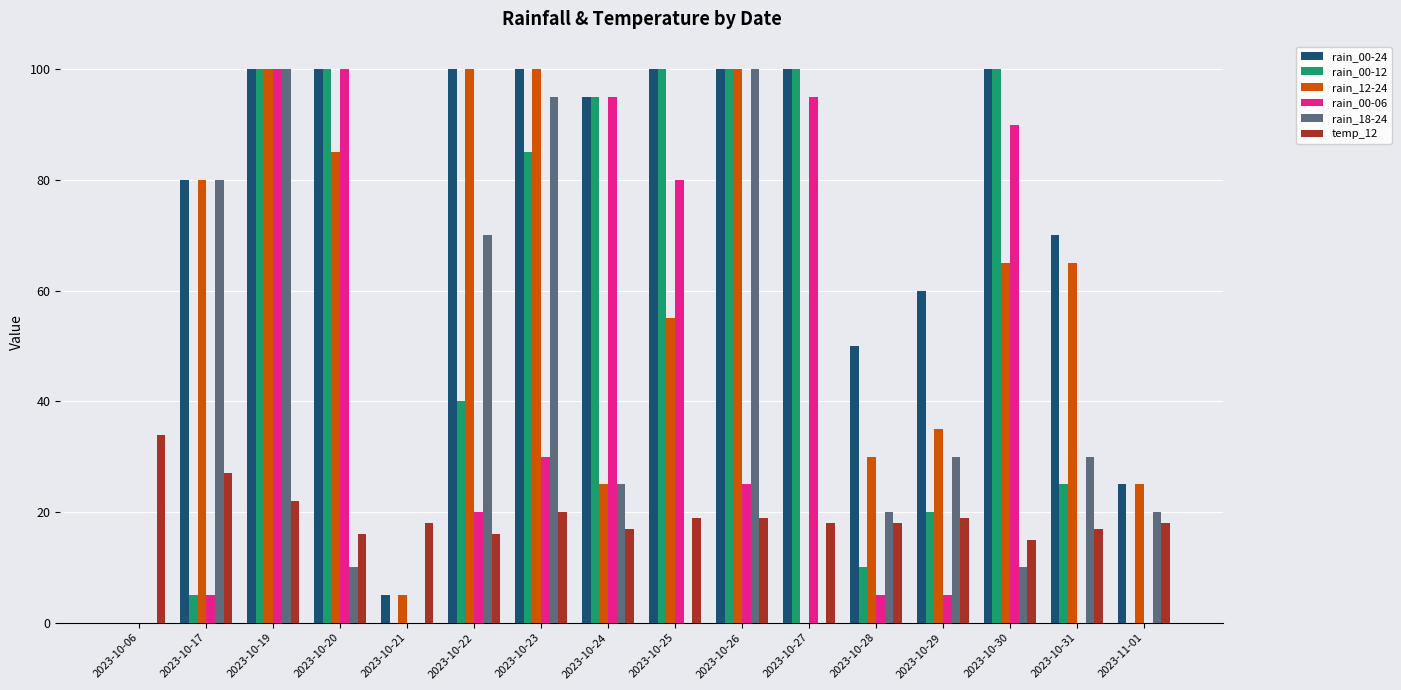

How many groups of bars are there?

16